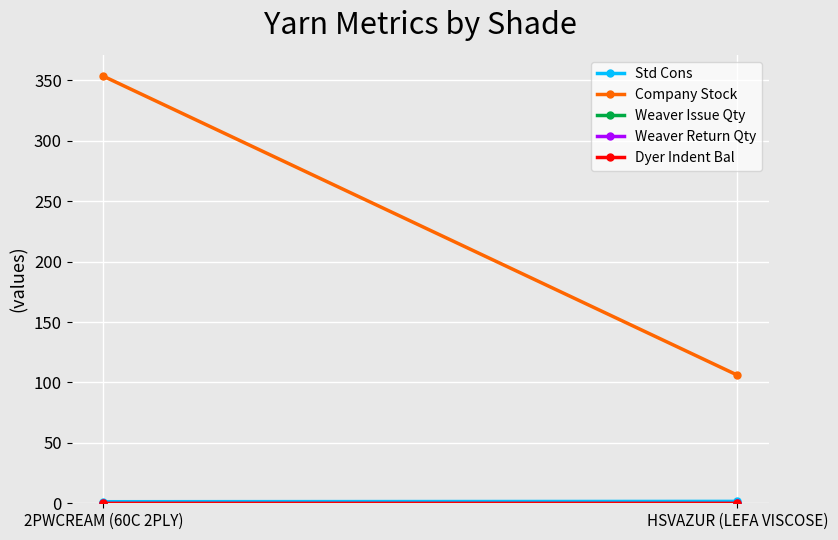

Reading left to right, transcribe all the data shown in this chart.

Std Cons: 1.3	1.6
Company Stock: 353.4	106.0
Weaver Issue Qty: 0.0	0.0
Weaver Return Qty: 0.0	0.0
Dyer Indent Bal: 0.0	0.0